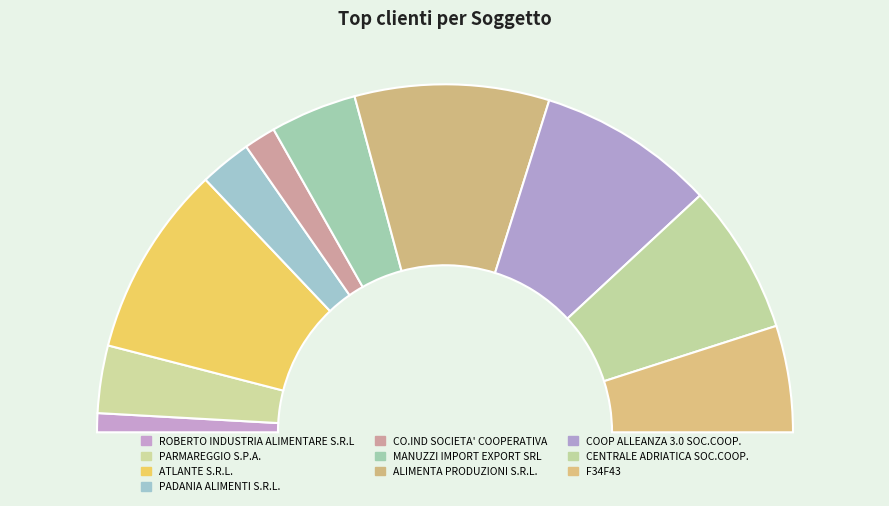

What percentage do COOP ALLEANZA 3.0 SOC.COOP. and ROBERTO INDUSTRIA ALIMENTARE S.R.L together represent?

18.3%